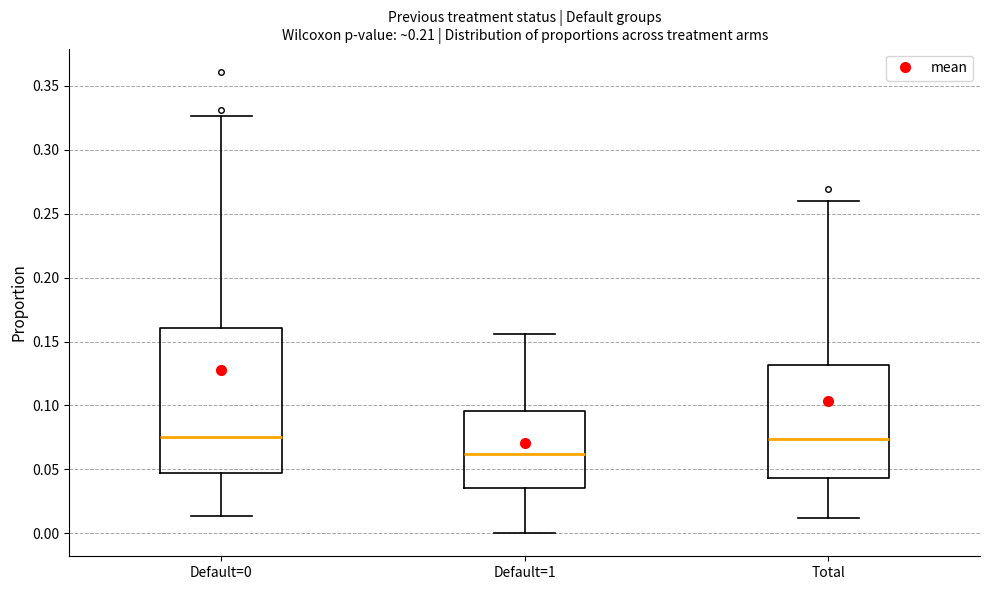

Reading left to right, read every box against the y-axis: the position of its median line, the range the box covers, and the ends of its whiskers. The values are not printed on the chart, so give them approximately, as read against the axis.

Default=0: median 0.075, box 0.045 to 0.160, whiskers 0.015 to 0.325
Default=1: median 0.060, box 0.035 to 0.095, whiskers 0.000 to 0.155
Total: median 0.075, box 0.045 to 0.130, whiskers 0.010 to 0.260